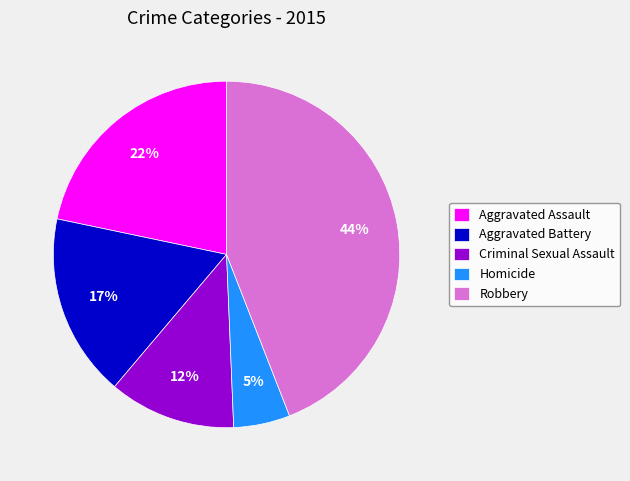

To the nearest percent, what is the combined percentage of Aggravated Battery and Aggravated Assault?

39%